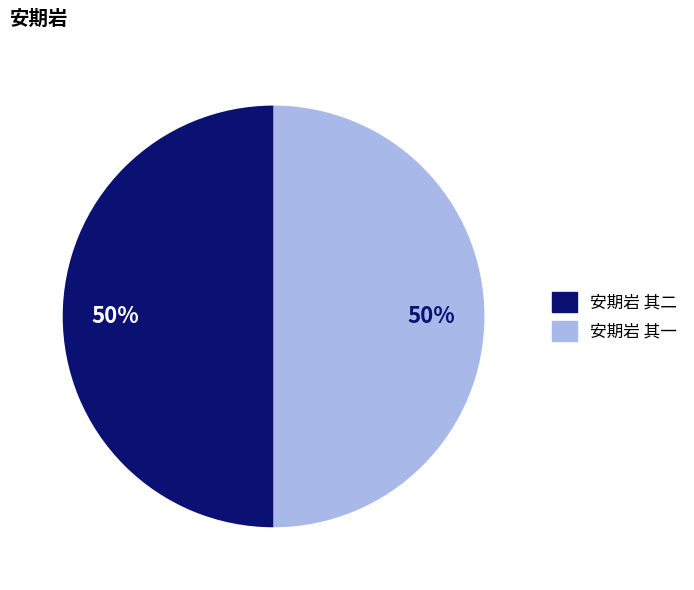

To the nearest percent, what portion does 安期岩 其二 represent?

50%